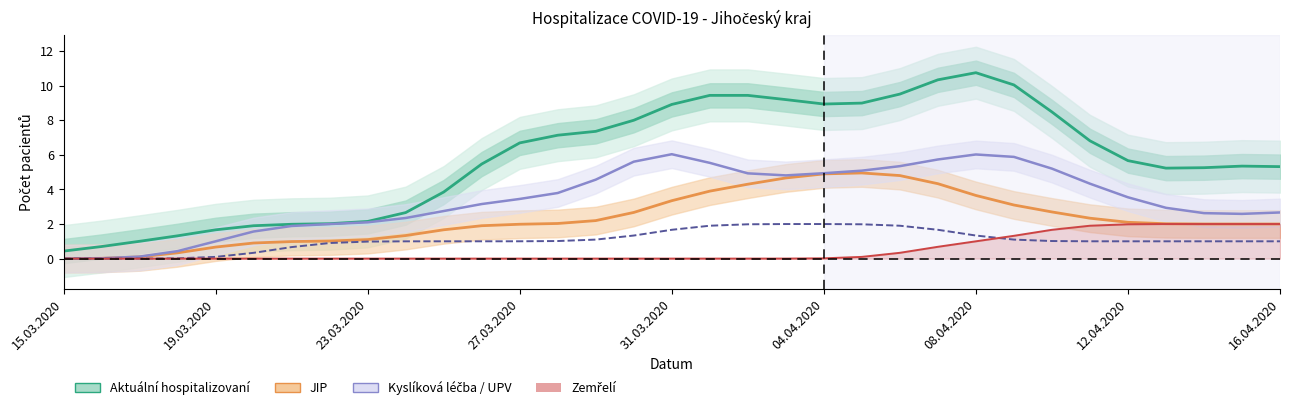

Reading right to left, transcribe all the data shown in this chart.

Aktuální hospitalizovaní: 5.3	5.3	5.3	5.2	5.7	6.8	8.5	10.0	10.7	10.3	9.5	9.0	8.9	9.2	9.4	9.4	8.9	8.0	7.4	7.1	6.7	5.5	3.8	2.7	2.1	2.0	2.0	1.9	1.7	1.3	1.0	0.7	0.4
JIP: 2.0	2.0	2.0	2.0	2.1	2.3	2.7	3.1	3.7	4.3	4.8	5.0	4.9	4.7	4.3	3.9	3.3	2.7	2.2	2.0	2.0	1.9	1.7	1.3	1.1	1.0	1.0	0.9	0.7	0.3	0.1	0.0	0.0
Kyslíková léčba: 2.7	2.6	2.6	2.9	3.5	4.3	5.2	5.9	6.0	5.7	5.3	5.1	4.9	4.8	4.9	5.5	6.0	5.6	4.6	3.8	3.4	3.2	2.8	2.3	2.1	2.0	1.9	1.6	1.0	0.4	0.1	0.0	0.0
UPV: 1.0	1.0	1.0	1.0	1.0	1.0	1.0	1.1	1.3	1.7	1.9	2.0	2.0	2.0	2.0	1.9	1.7	1.3	1.1	1.0	1.0	1.0	1.0	1.0	1.0	0.9	0.7	0.3	0.1	0.0	0.0	0.0	0.0
Zemřelí: 2.0	2.0	2.0	2.0	2.0	1.9	1.7	1.3	1.0	0.7	0.3	0.1	0.0	0.0	0.0	0.0	0.0	0.0	0.0	0.0	0.0	0.0	0.0	0.0	0.0	0.0	0.0	0.0	0.0	0.0	0.0	0.0	0.0